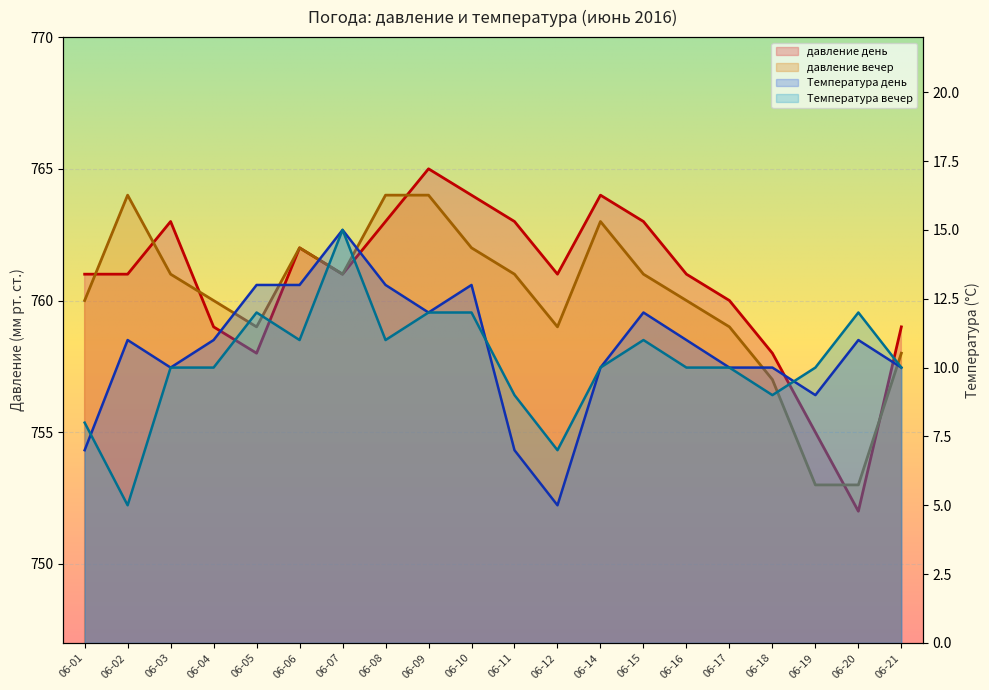

How many times do Температура вечер and Температура день cross each other?

3